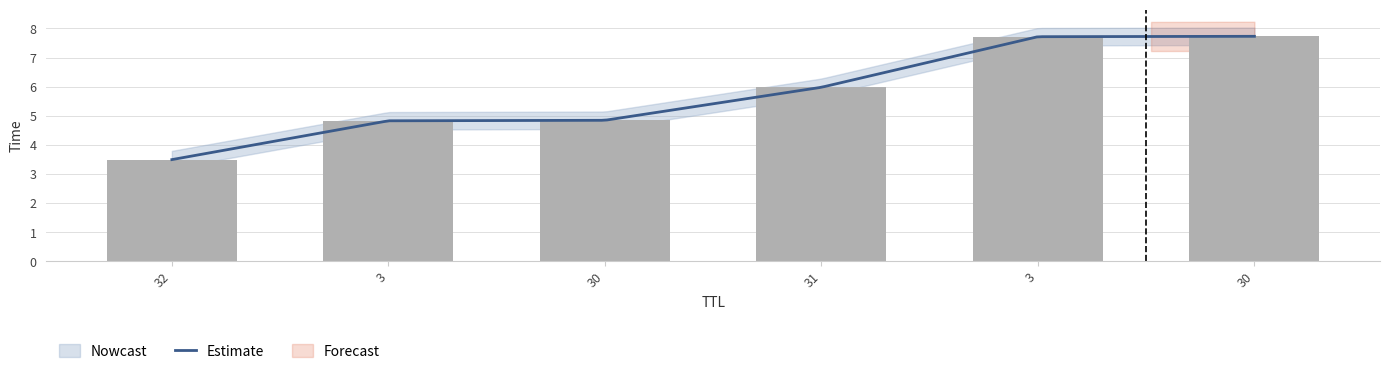

What is the average value?

5.8